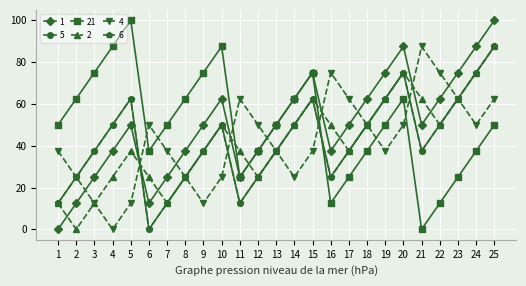

Is it true that 6 equals 4.7 at 1?

False